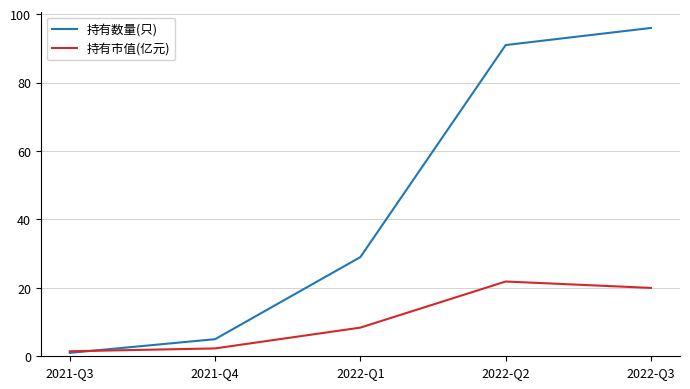

At which category does the chart reach its peak across all series?

2022-Q3